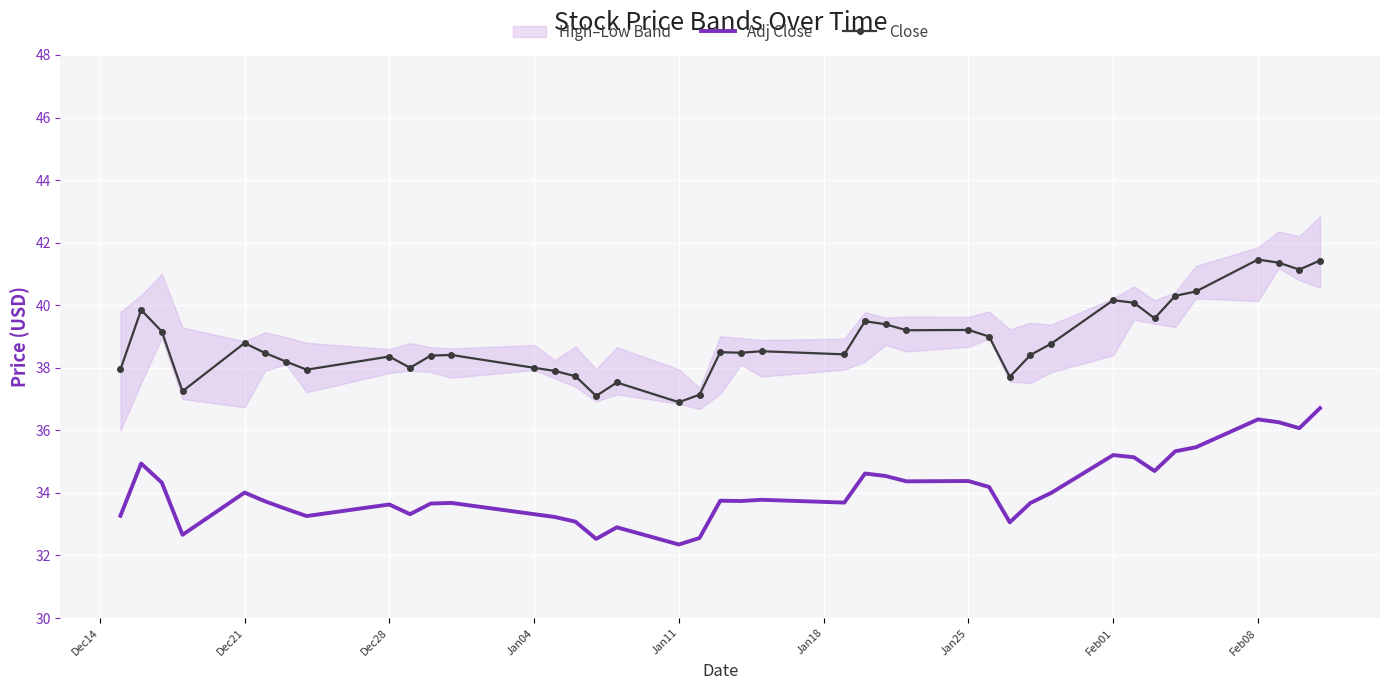

True or false: Close and Adj Close intersect in this chart.

False